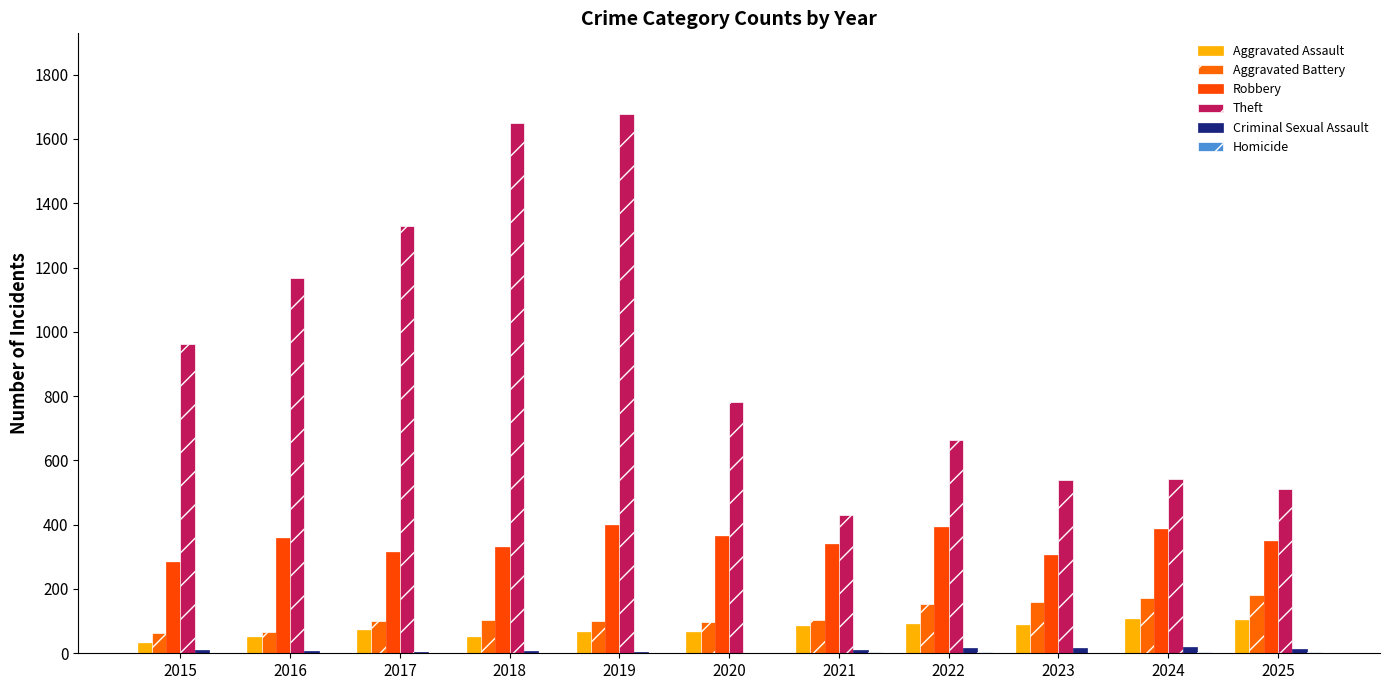

At which category is the sum across all series the highest?

2019